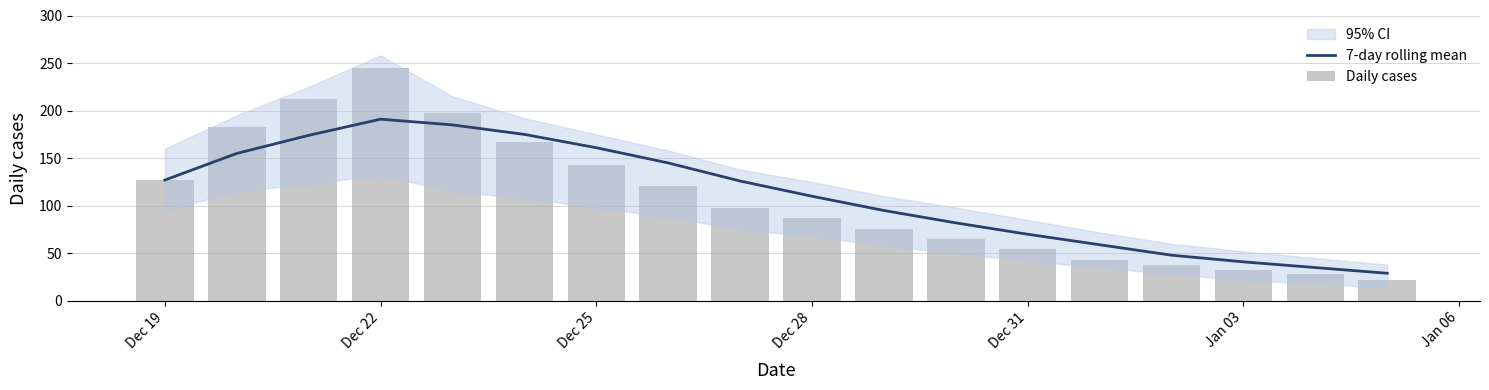

What is the greatest value displayed?

245